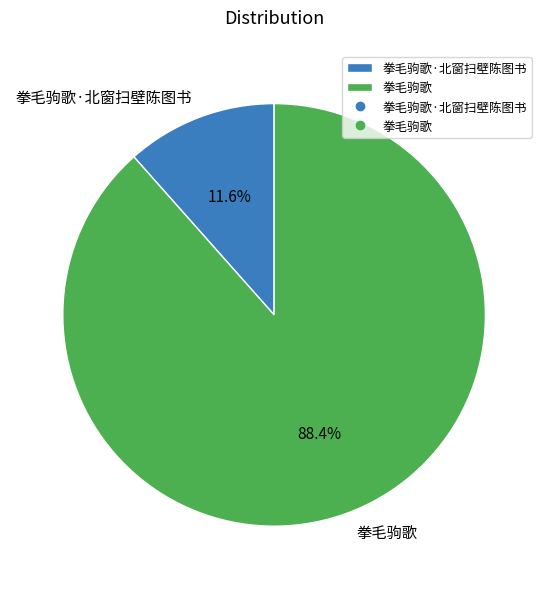

Which slice is the smallest?

拳毛驹歌·北窗扫壁陈图书